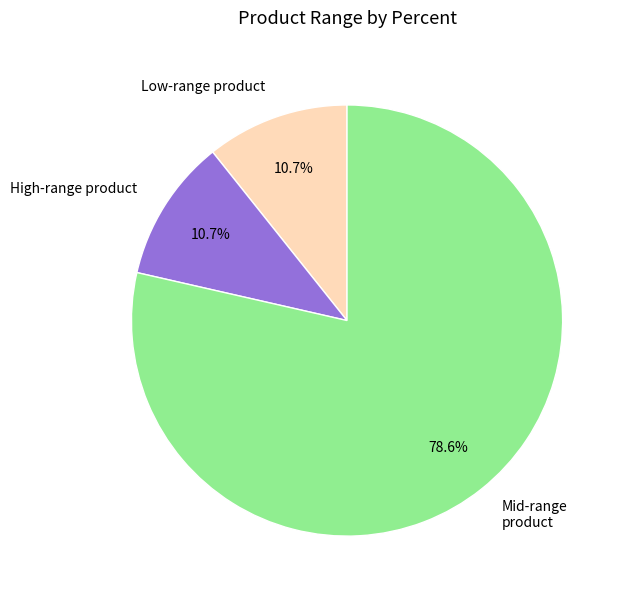

Is there any slice that represents more than half of the pie?

Yes